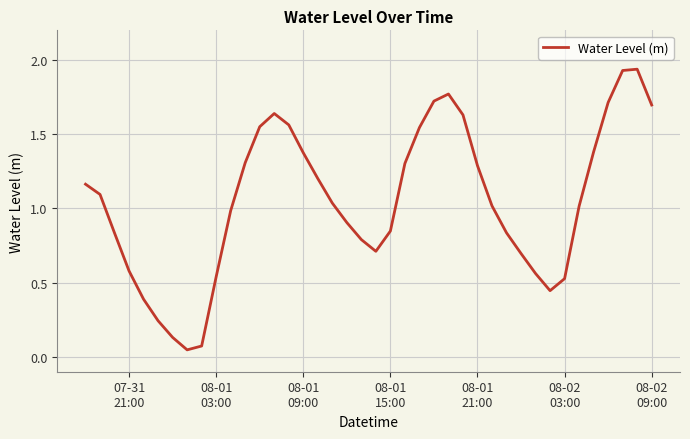

Does the chart have visible grid lines?

Yes